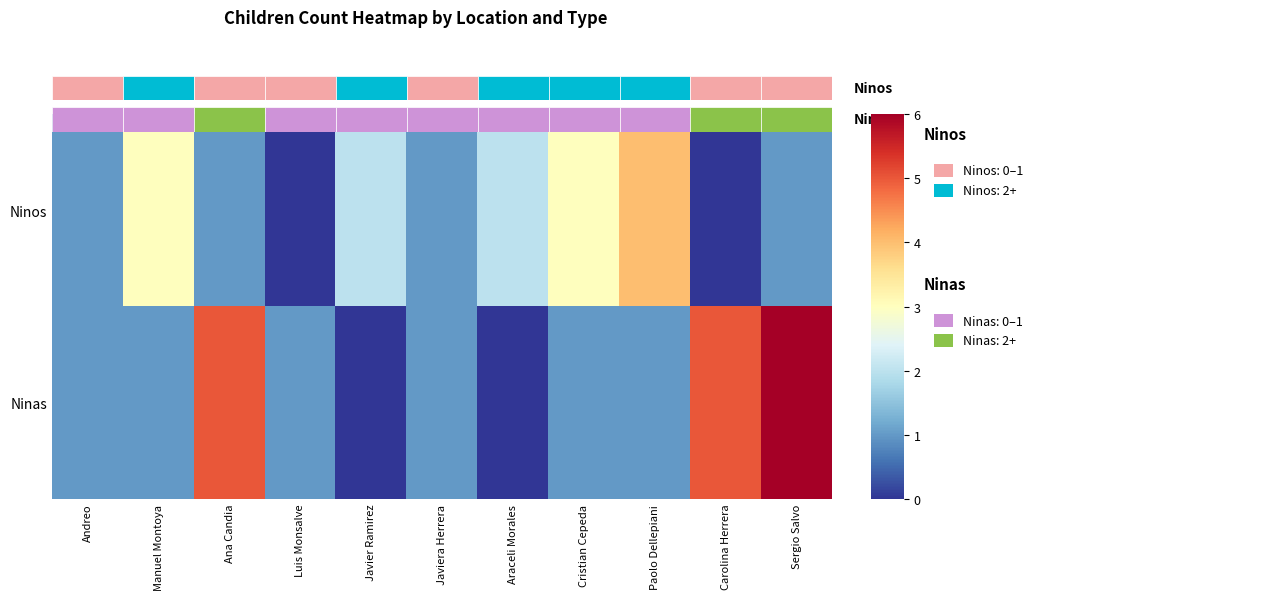

At which category is the sum across all series the highest?

Sergio Salvo